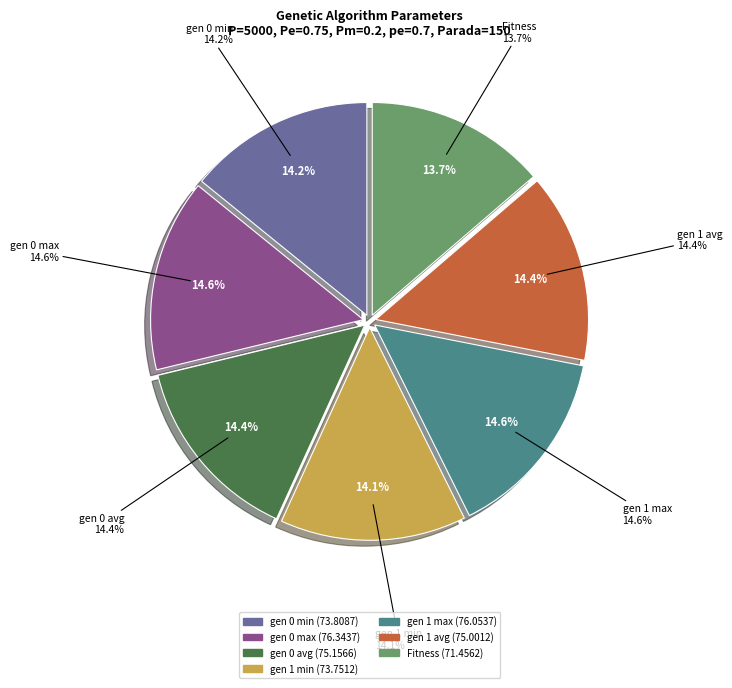

What is the smallest slice in the pie chart?

Fitness